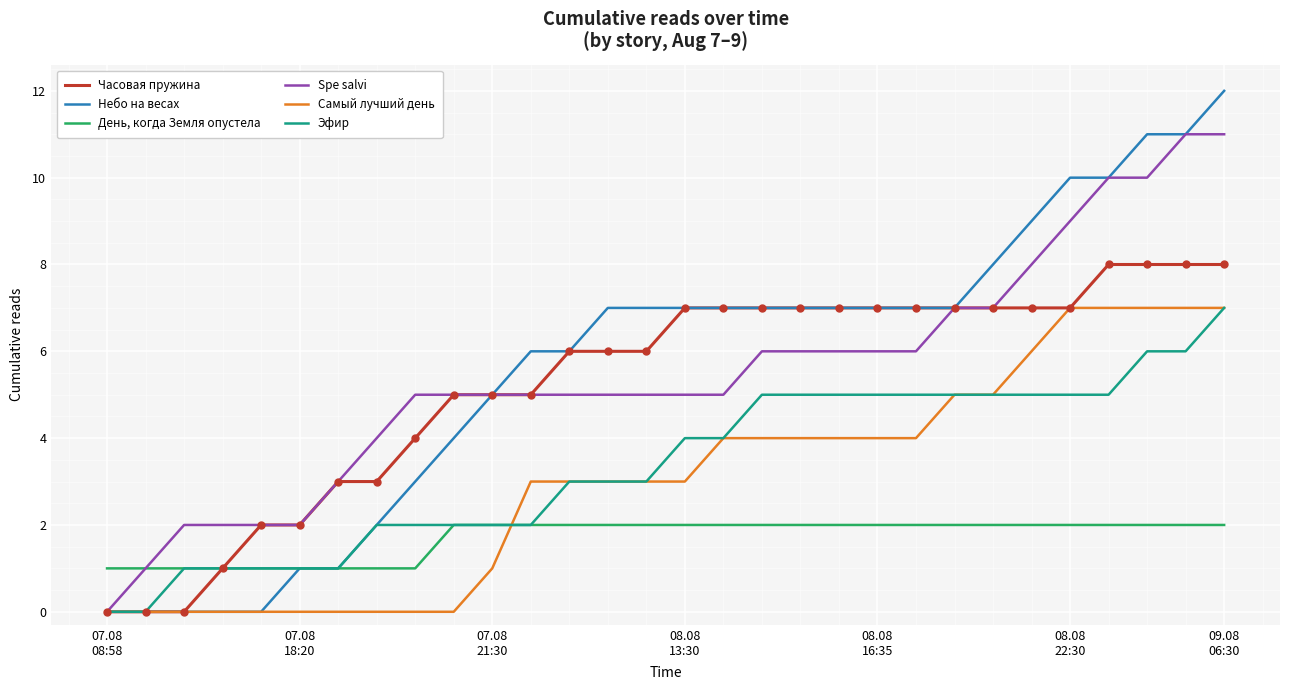

Which series has the largest range (max minus min)?

Небо на весах